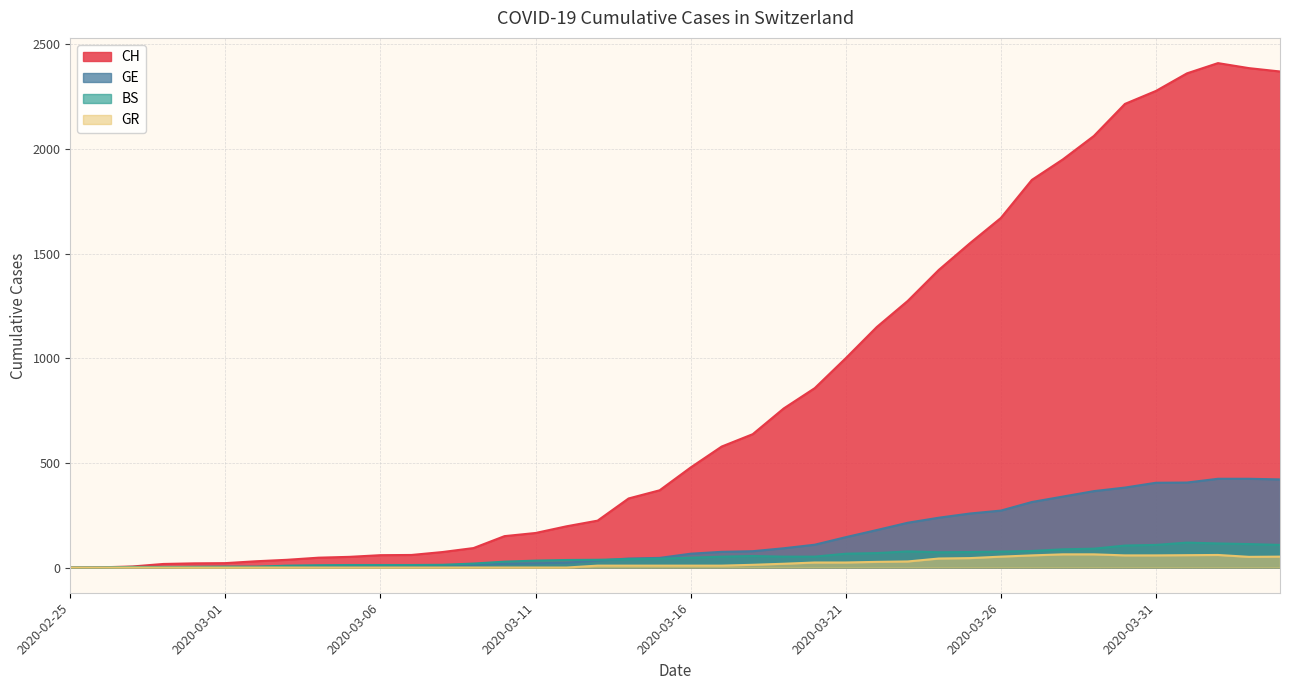

What is the difference between the maximum and minimum values in the CH series?

2410